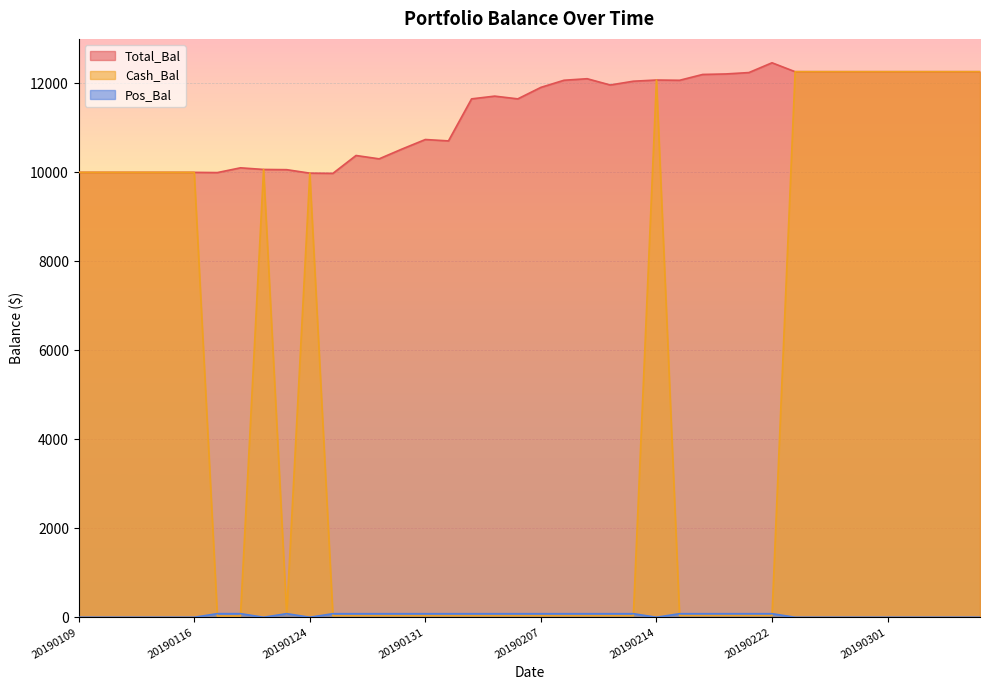

Rank the series at 20190225 from lowest to highest value.

Pos_Bal, Total_Bal, Cash_Bal